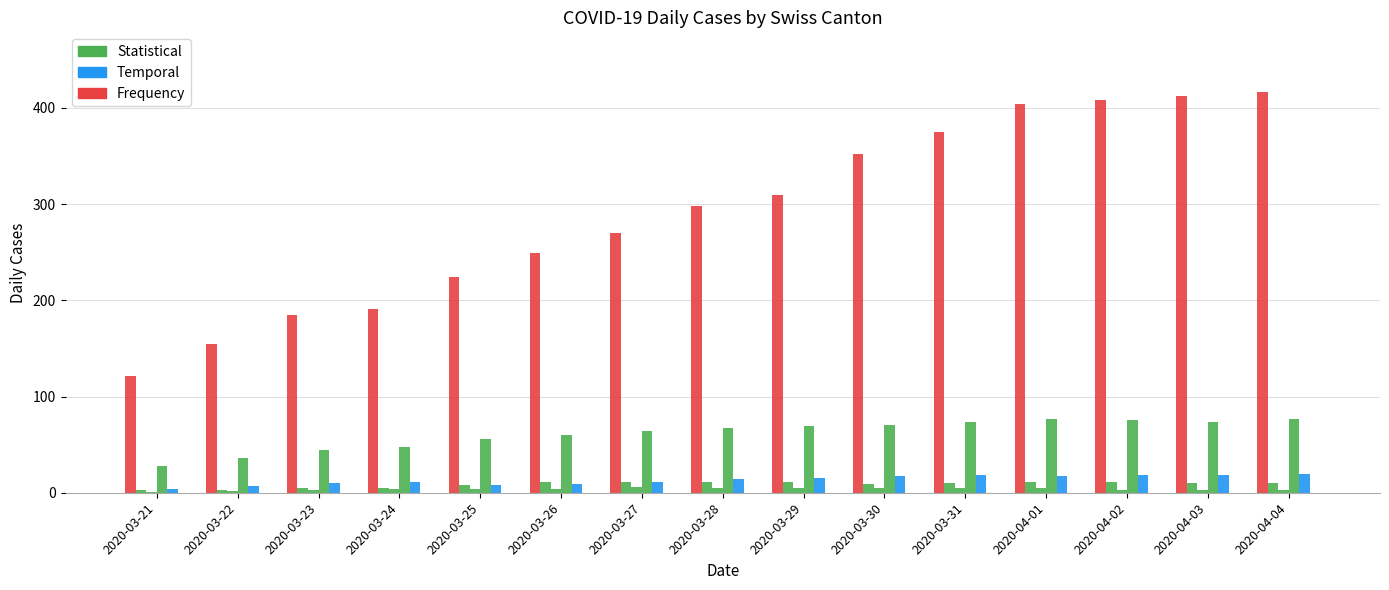

Does the chart contain stacked bars?

No